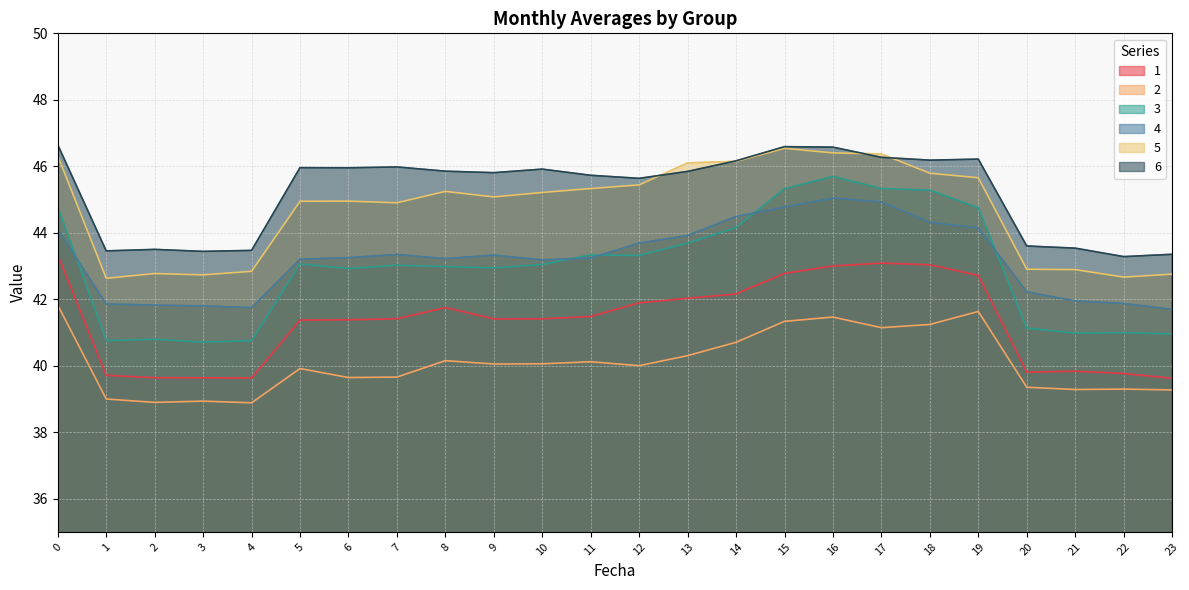

How many interior local peaks does the 5 series have?

4